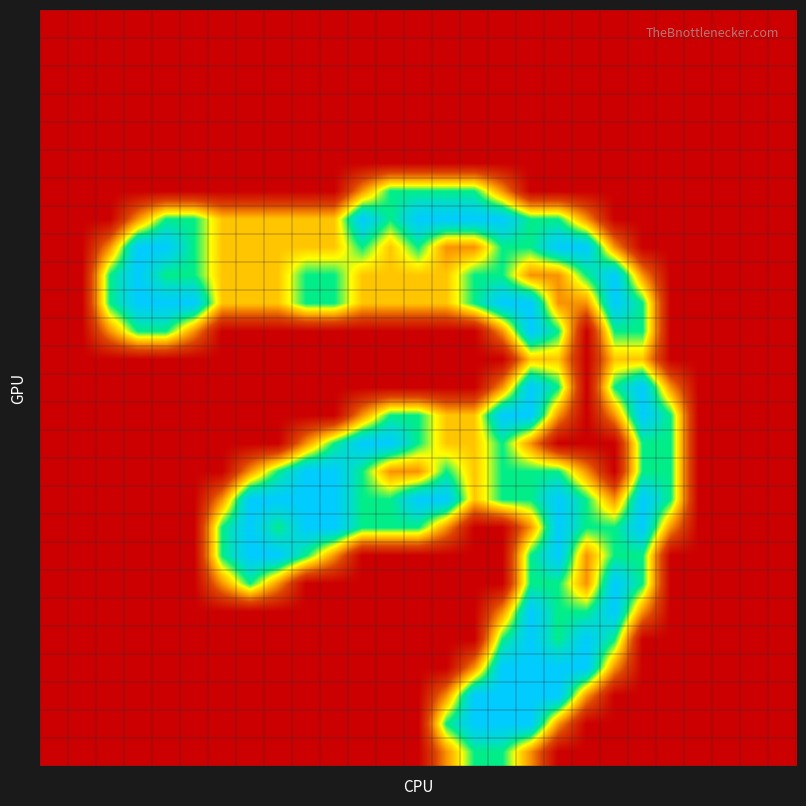

At which category is the sum across all series the highest?

17